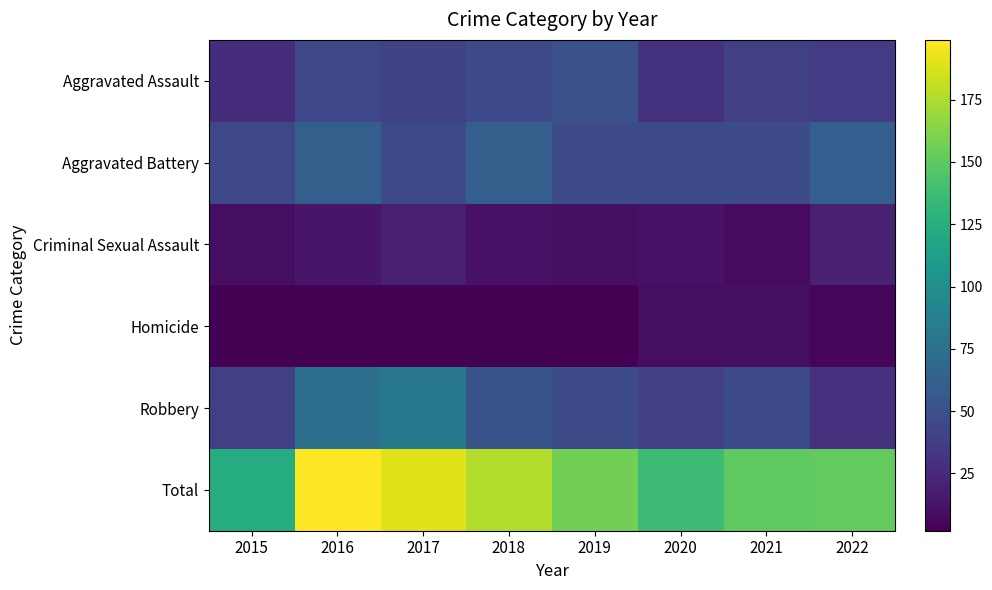

Between 2019 and 2018, which is larger?

2019